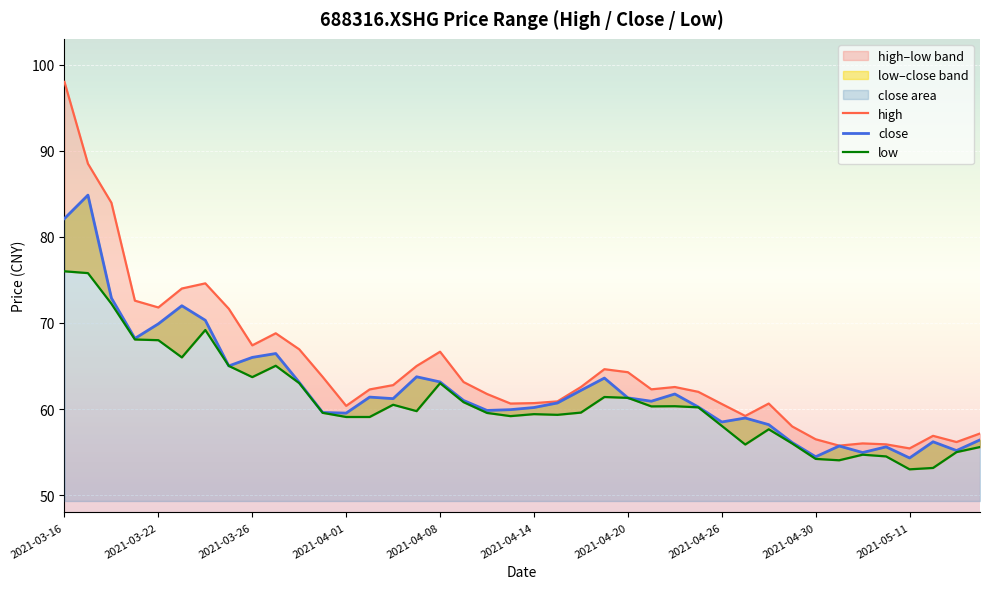

Reading left to right, list all the values displayed in this chart.

close: 2021-03-16=82.1	2021-03-17=84.8	2021-03-18=72.9	2021-03-19=68.2	2021-03-22=69.9	2021-03-23=72.0	2021-03-24=70.3	2021-03-25=65.0	2021-03-26=66.0	2021-03-29=66.5	2021-03-30=63.1	2021-03-31=59.6	2021-04-01=59.5	2021-04-02=61.4	2021-04-06=61.2	2021-04-07=63.8	2021-04-08=63.1	2021-04-09=61.0	2021-04-12=59.8	2021-04-13=59.9	2021-04-14=60.2	2021-04-15=60.7	2021-04-16=62.2	2021-04-19=63.6	2021-04-20=61.3	2021-04-21=60.9	2021-04-22=61.8	2021-04-23=60.2	2021-04-26=58.5	2021-04-27=59.0	2021-04-28=58.2	2021-04-29=56.1	2021-04-30=54.5	2021-05-06=55.7	2021-05-07=55.0	2021-05-10=55.6	2021-05-11=54.3	2021-05-12=56.2	2021-05-13=55.2	2021-05-14=56.4
high: 2021-03-16=98.0	2021-03-17=88.5	2021-03-18=84.0	2021-03-19=72.6	2021-03-22=71.8	2021-03-23=74.0	2021-03-24=74.6	2021-03-25=71.7	2021-03-26=67.4	2021-03-29=68.8	2021-03-30=66.9	2021-03-31=63.7	2021-04-01=60.4	2021-04-02=62.3	2021-04-06=62.8	2021-04-07=65.0	2021-04-08=66.7	2021-04-09=63.1	2021-04-12=61.8	2021-04-13=60.6	2021-04-14=60.7	2021-04-15=60.9	2021-04-16=62.6	2021-04-19=64.6	2021-04-20=64.3	2021-04-21=62.3	2021-04-22=62.6	2021-04-23=62.0	2021-04-26=60.6	2021-04-27=59.2	2021-04-28=60.6	2021-04-29=58.0	2021-04-30=56.5	2021-05-06=55.8	2021-05-07=56.0	2021-05-10=55.9	2021-05-11=55.4	2021-05-12=56.9	2021-05-13=56.2	2021-05-14=57.2
low: 2021-03-16=76.0	2021-03-17=75.8	2021-03-18=72.2	2021-03-19=68.1	2021-03-22=68.0	2021-03-23=66.0	2021-03-24=69.2	2021-03-25=65.0	2021-03-26=63.7	2021-03-29=65.0	2021-03-30=63.0	2021-03-31=59.6	2021-04-01=59.1	2021-04-02=59.1	2021-04-06=60.5	2021-04-07=59.8	2021-04-08=63.0	2021-04-09=60.8	2021-04-12=59.5	2021-04-13=59.2	2021-04-14=59.4	2021-04-15=59.3	2021-04-16=59.6	2021-04-19=61.4	2021-04-20=61.3	2021-04-21=60.3	2021-04-22=60.3	2021-04-23=60.2	2021-04-26=58.0	2021-04-27=55.9	2021-04-28=57.6	2021-04-29=56.0	2021-04-30=54.2	2021-05-06=54.0	2021-05-07=54.7	2021-05-10=54.5	2021-05-11=53.0	2021-05-12=53.2	2021-05-13=55.0	2021-05-14=55.6